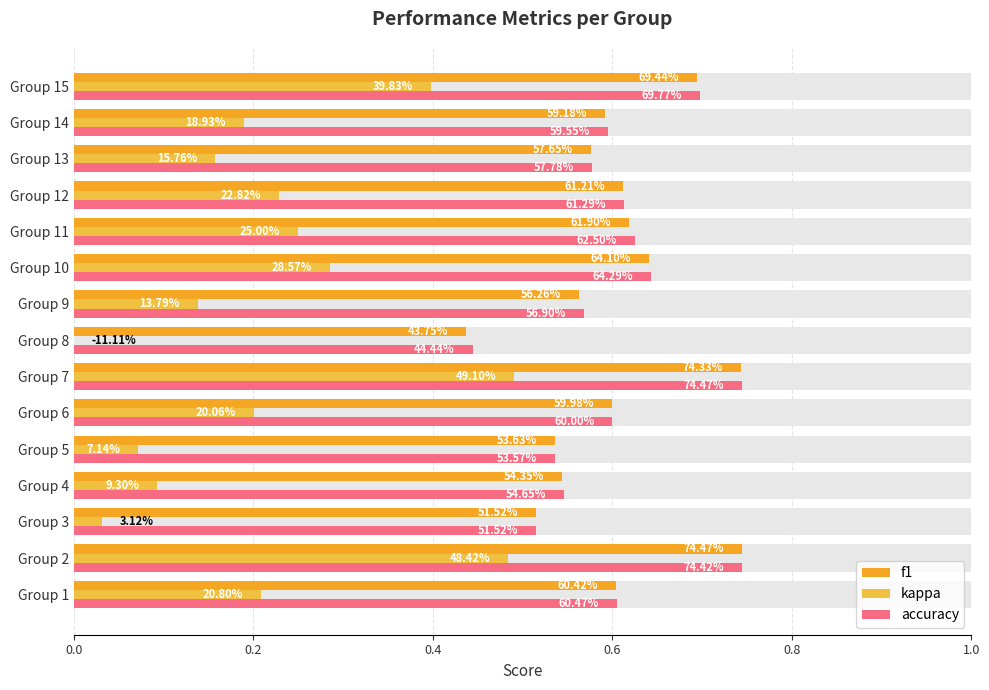

How many categories are shown in the chart?

15